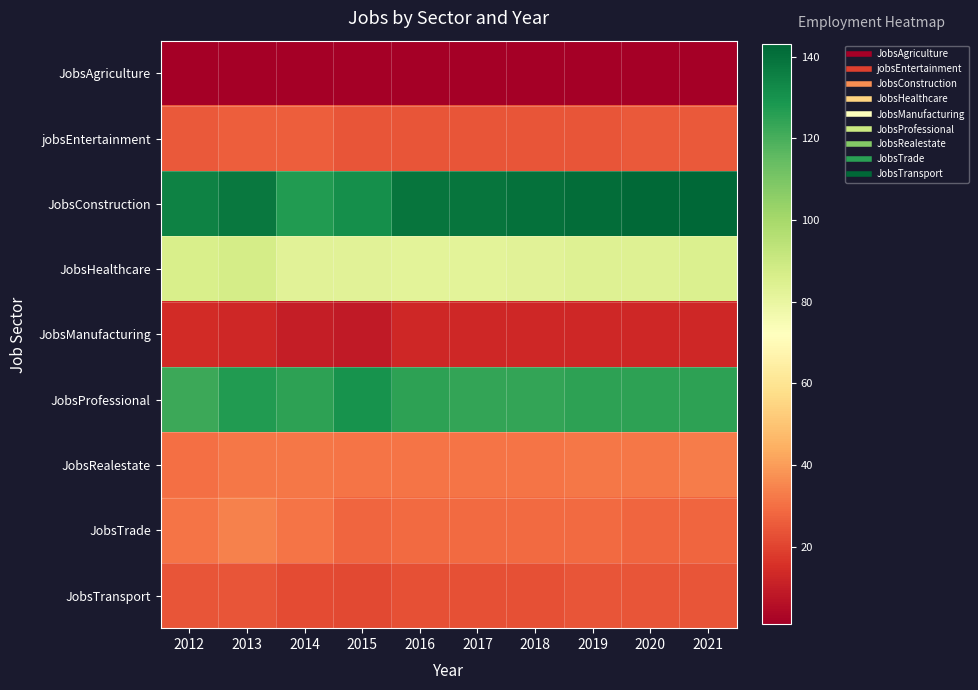

Which series has the widest spread of values?

JobsConstruction